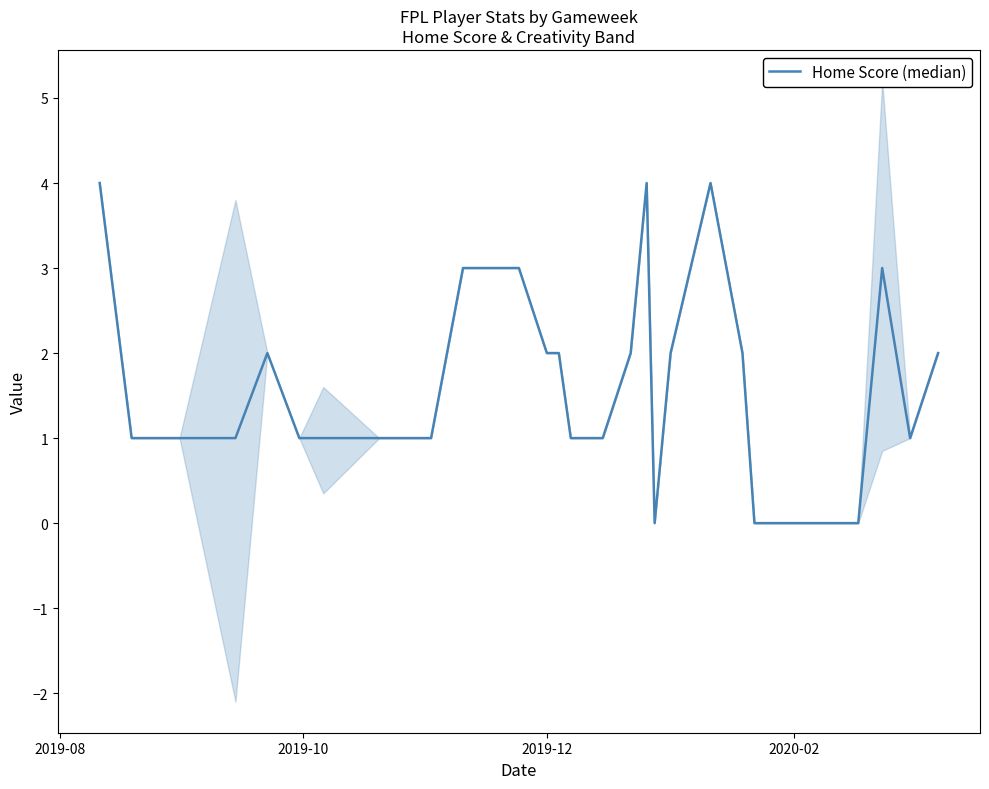

What is the average value?

2